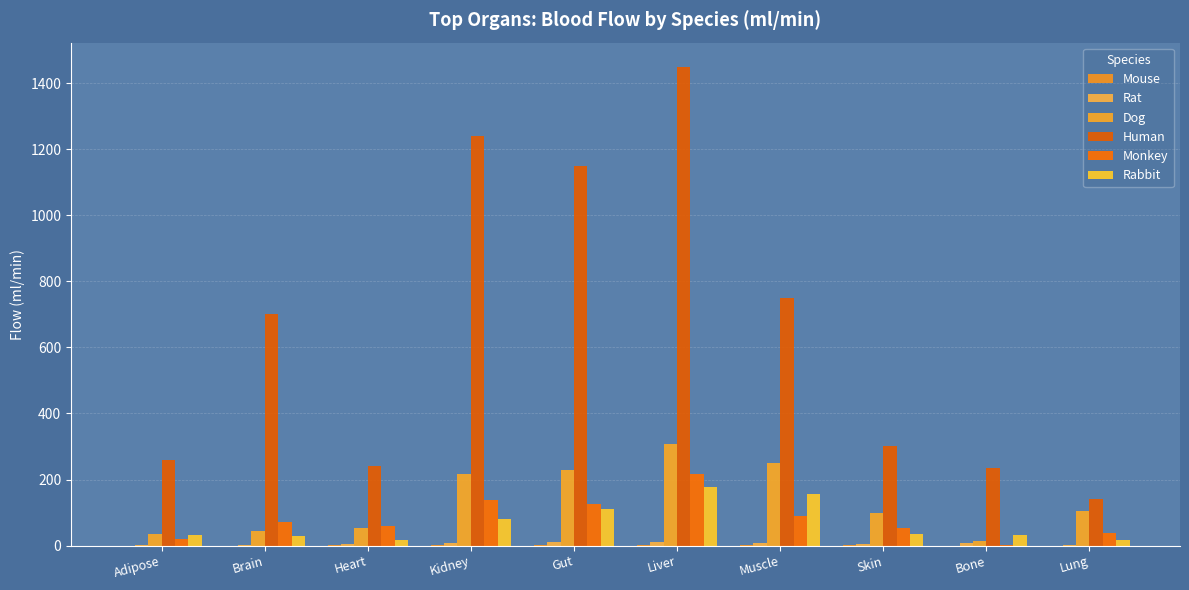

What is the difference between the highest and lowest values at Bone?

235.0